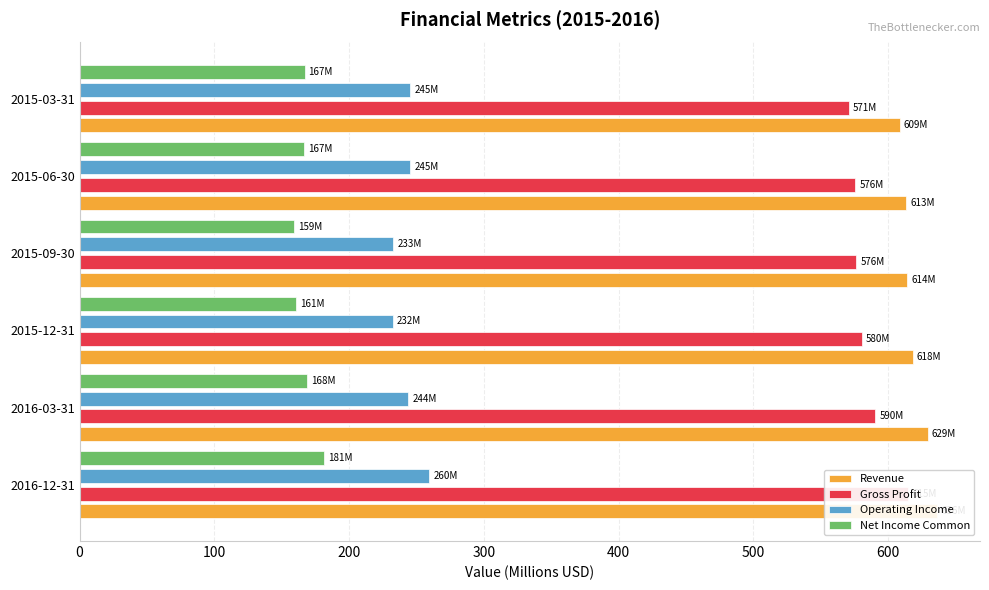

How many data points in Net Income Common are above 166?

4